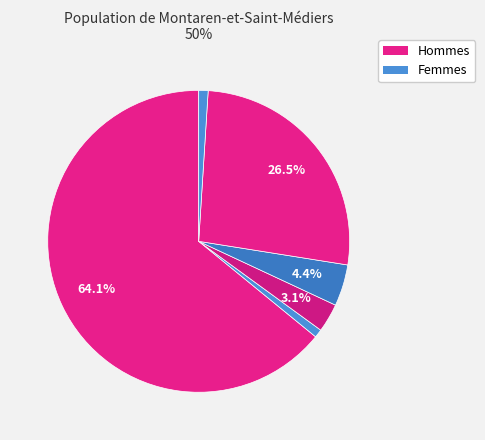

How many segments does this pie chart have?

6